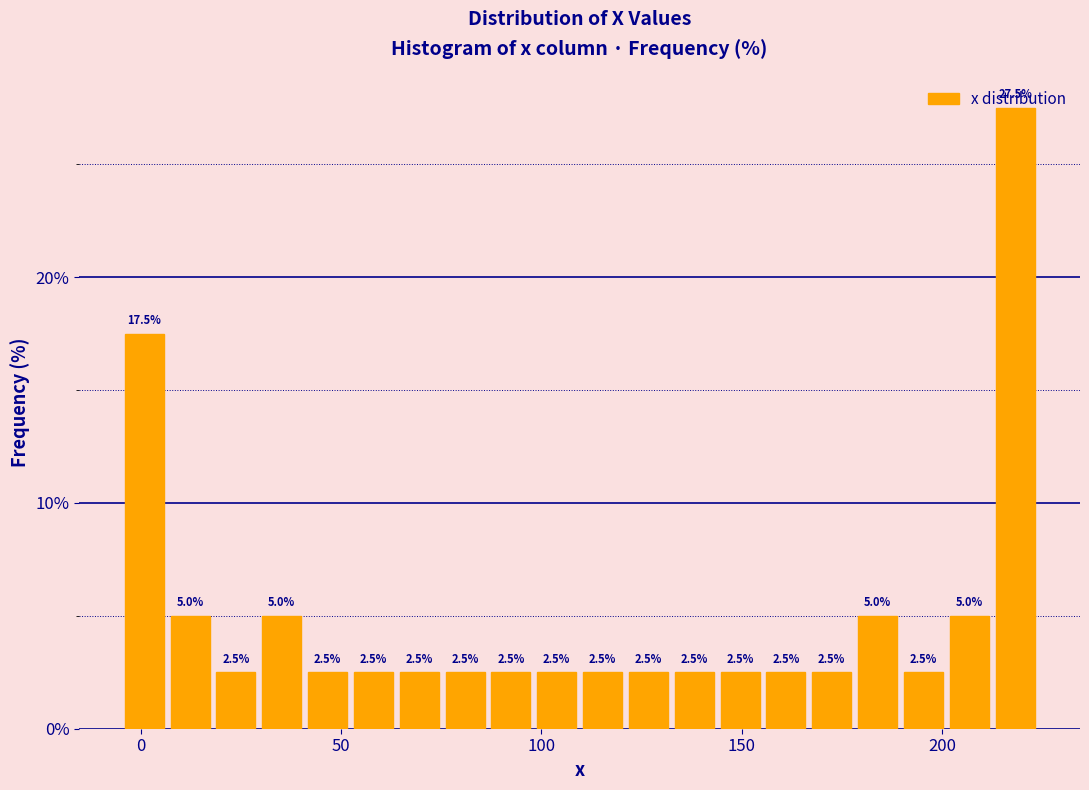

Read against the x-axis, roughly where is the centre of the tallest bar?

220